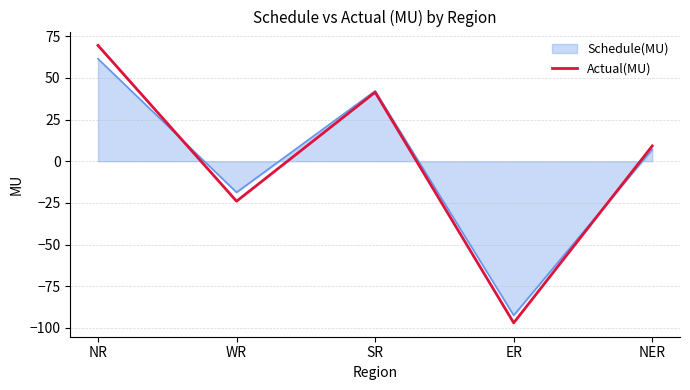

Which series changed the most between NR and SR?

Actual(MU)